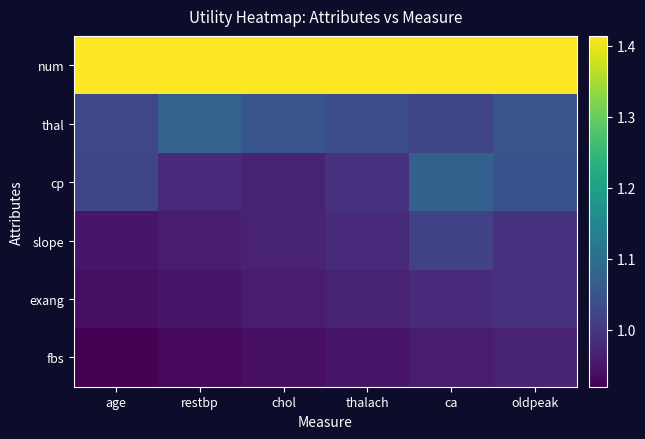

Count the number of categories in the chart.

6